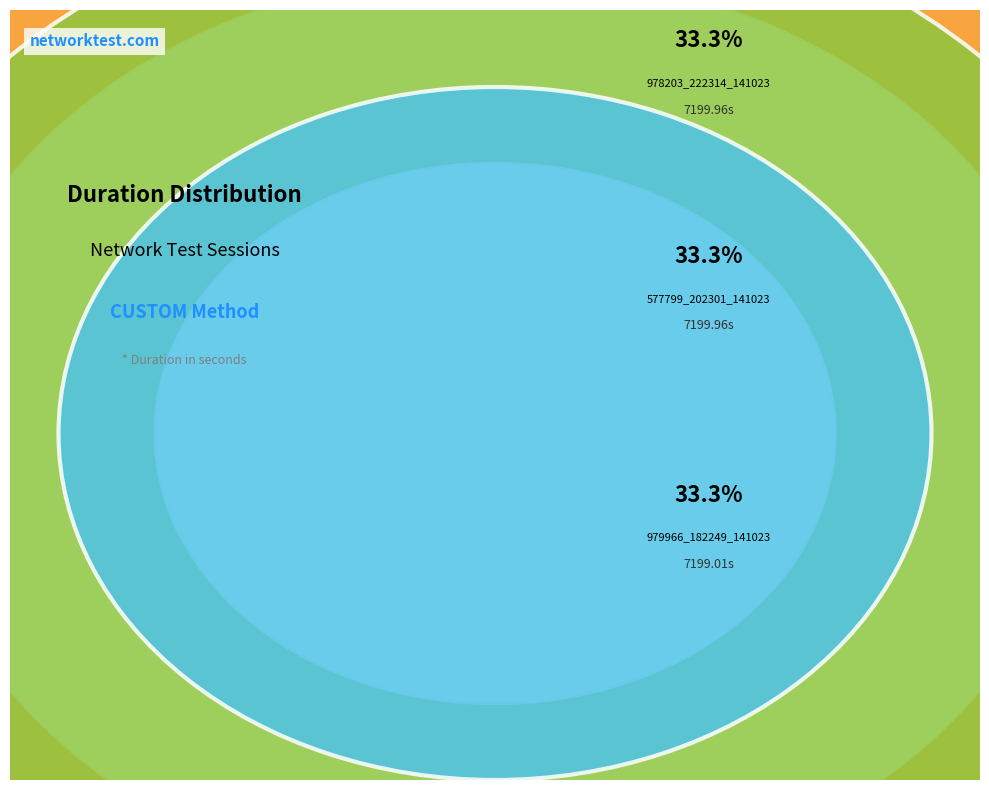

True or false: 577799_202301_141023 accounts for 19% of the total.

False